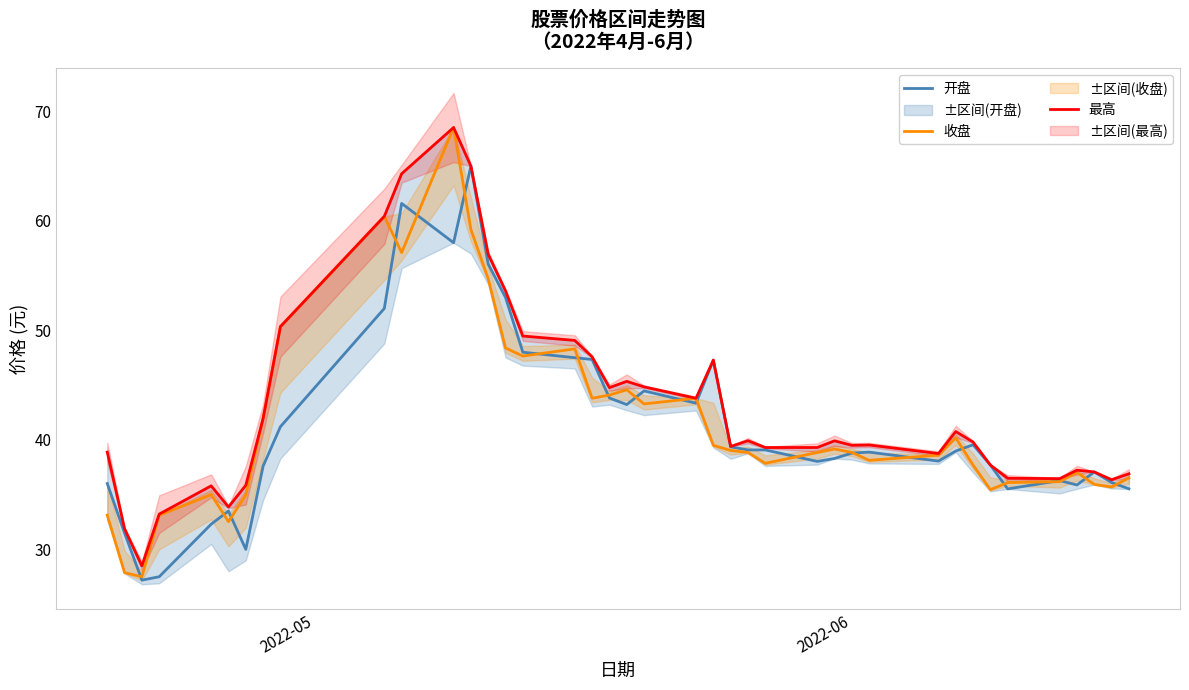

True or false: 最高 and 收盘 intersect in this chart.

False